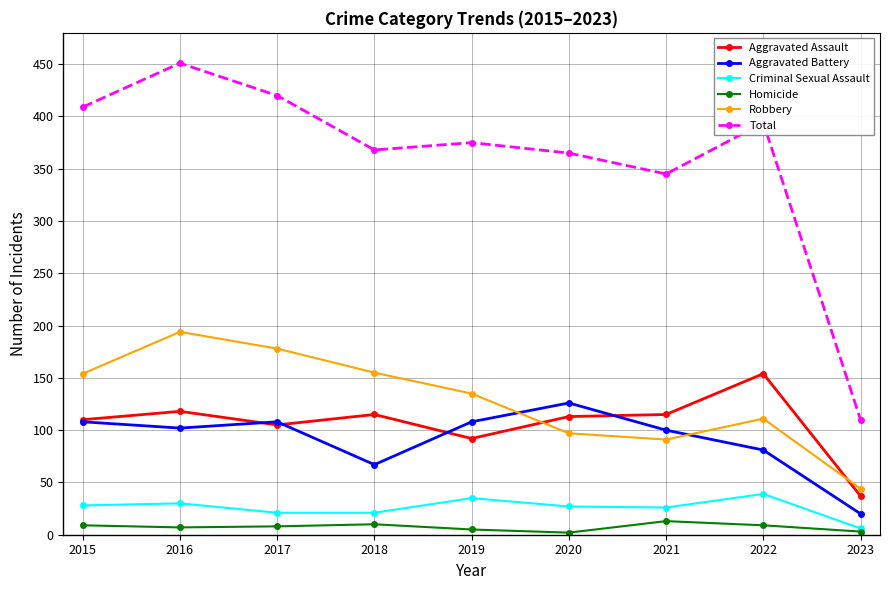

Is the value of Aggravated Assault at 2015 greater than the value of Criminal Sexual Assault at 2020?

Yes